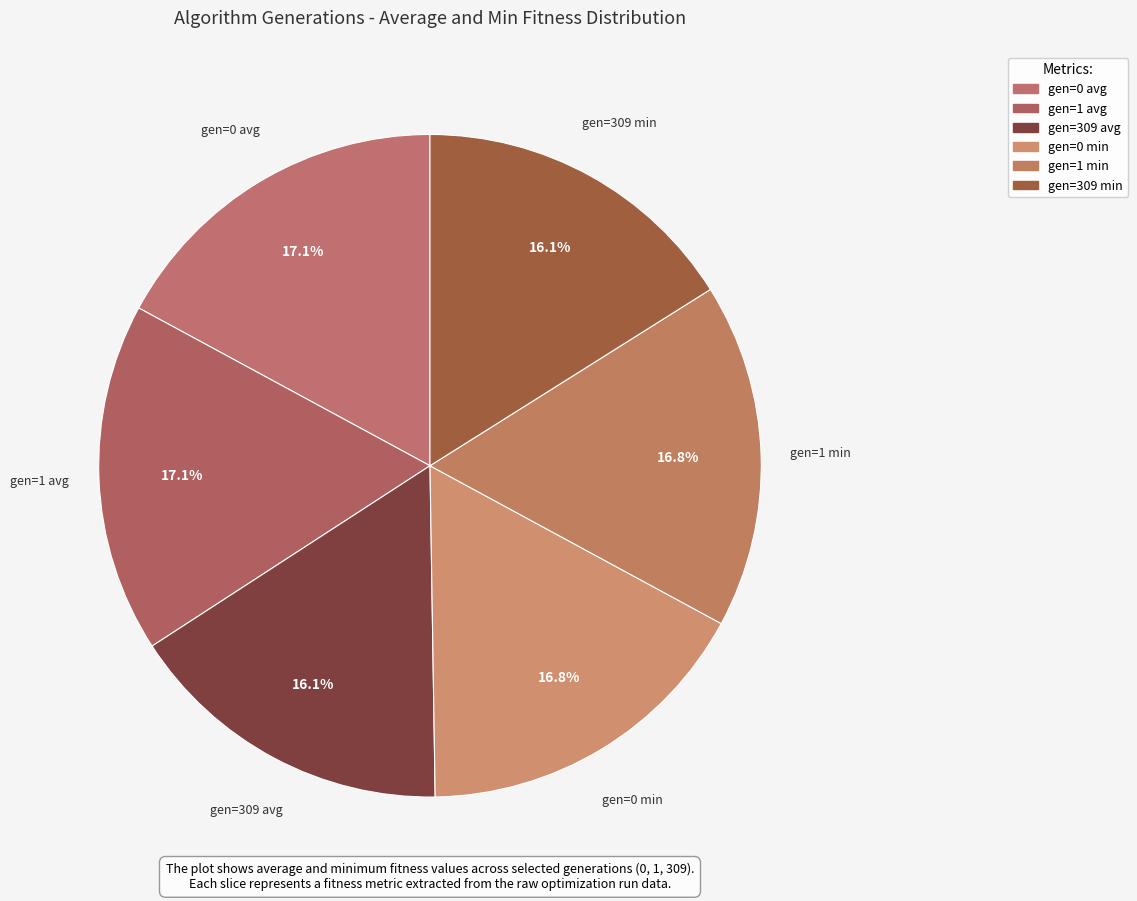

What is the ratio of the value at gen=0 avg to the value at gen=1 avg?

1.0